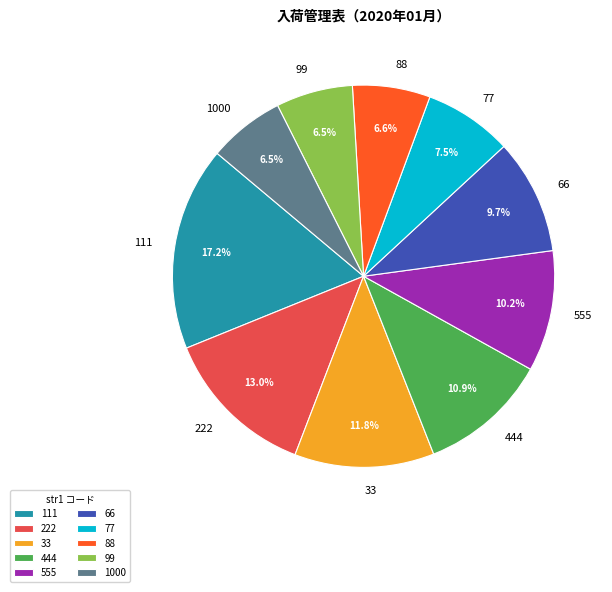

Combined, what portion of the pie is 555 and 88?

16.8%